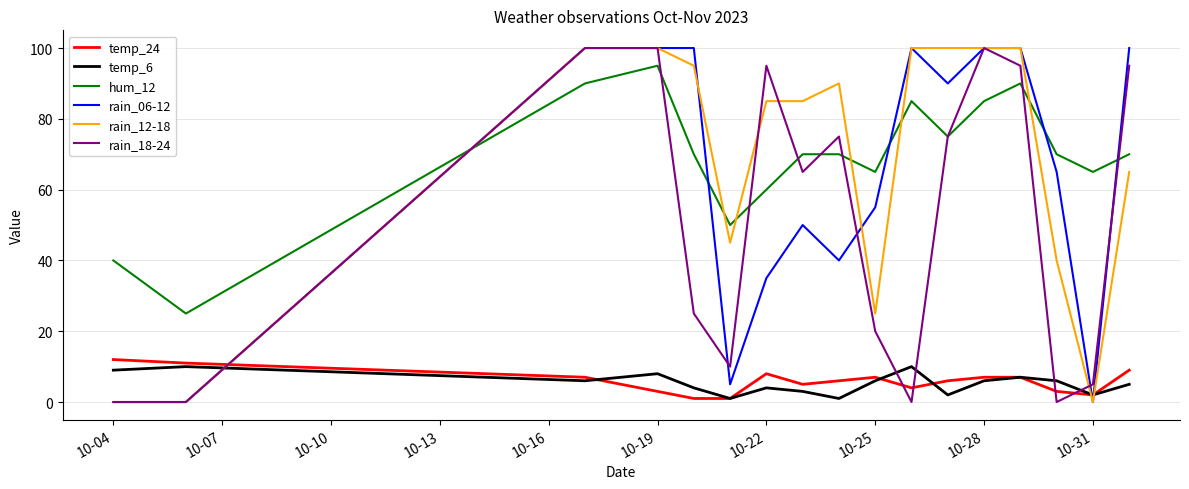

How many interior local valleys does the temp_6 series have?

5